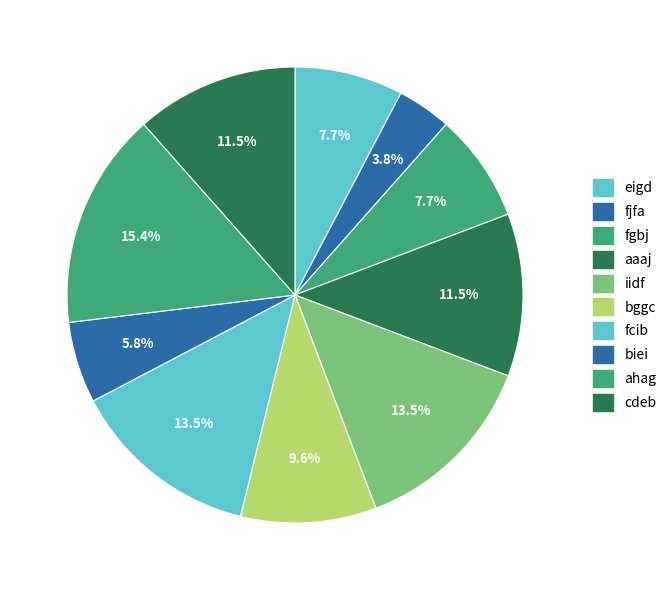

Count the number of slices in the pie.

10